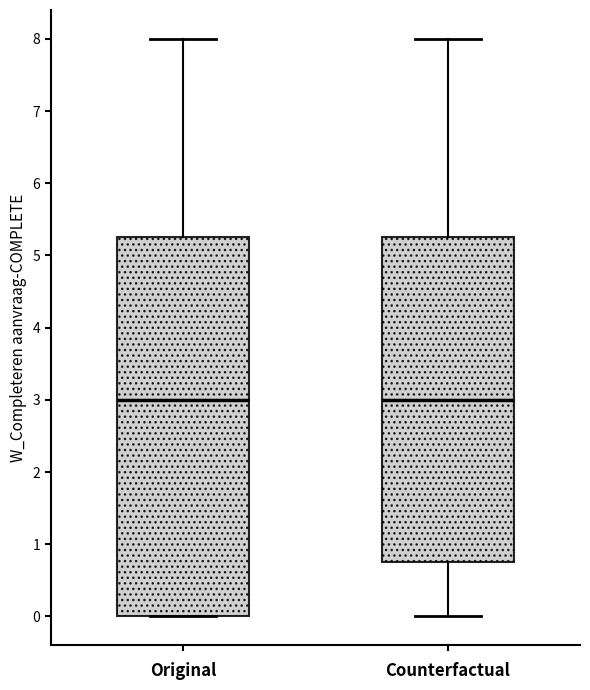

Where does the median line of the box for Original sit on the y-axis? The values are not printed on the chart, so give them approximately, as read against the axis.

3.0